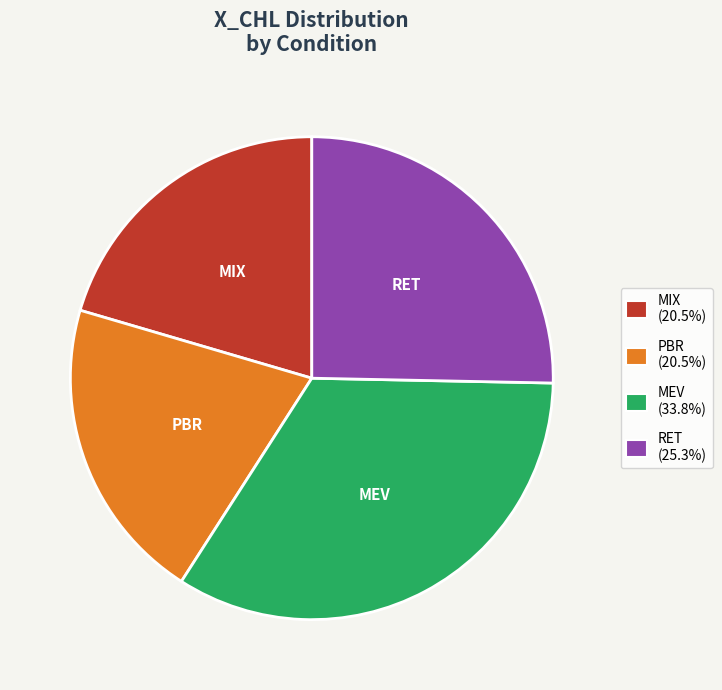

Is the sum of RET and MIX greater than half?

No